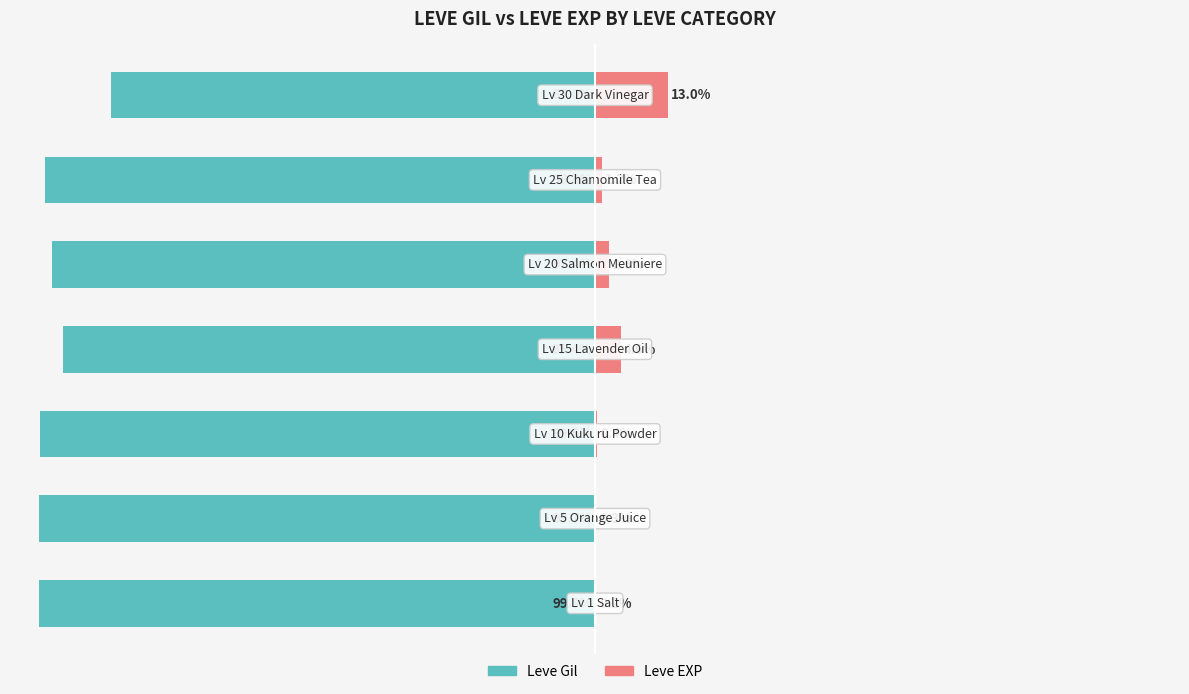

What is the value of the Leve Gil bar at the 7th from the left?

-87.0